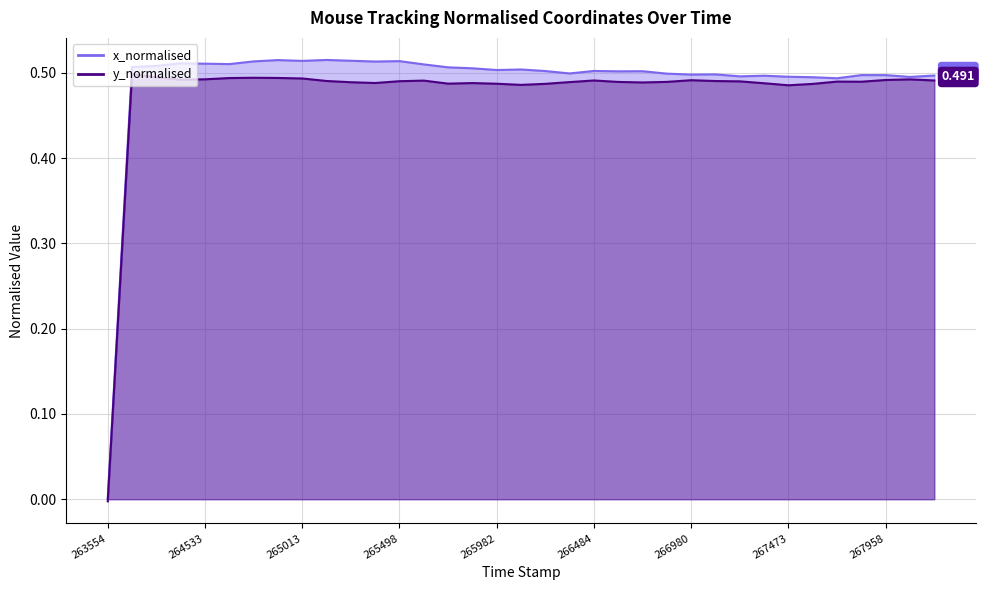

Which has a higher value, 265375 or 264284?

265375